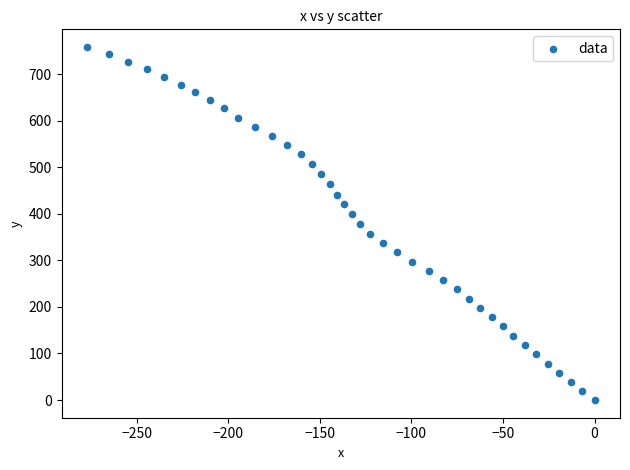

What is the range of X values (max minus min)?

277.1